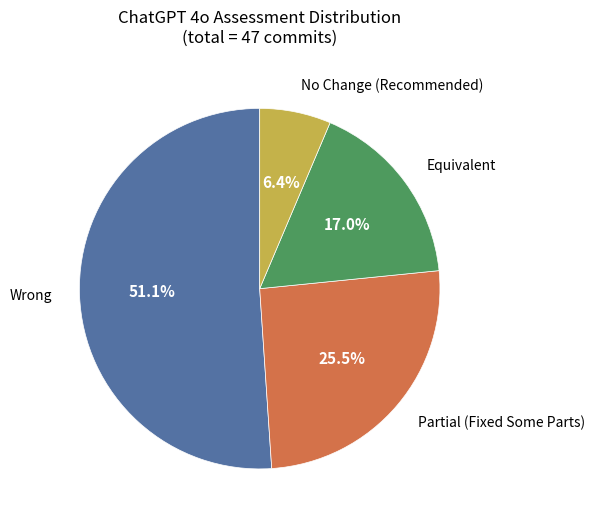

How many segments does this pie chart have?

4